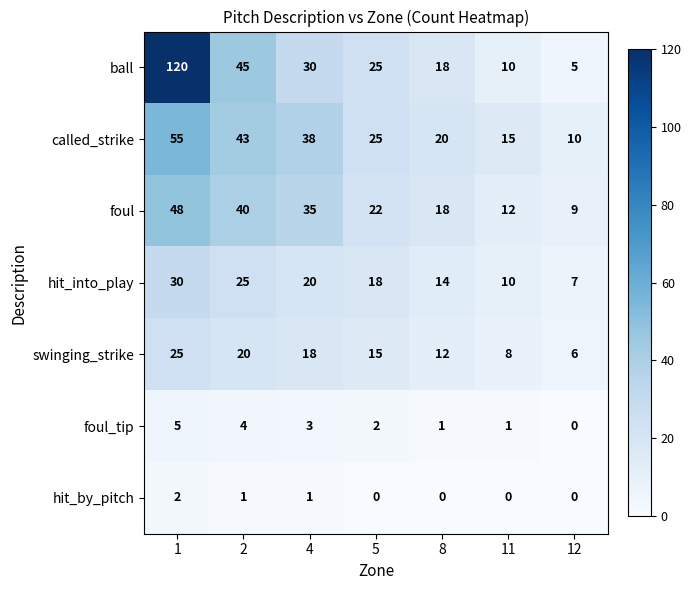

Is it true that swinging_strike equals 20 at 8?

False